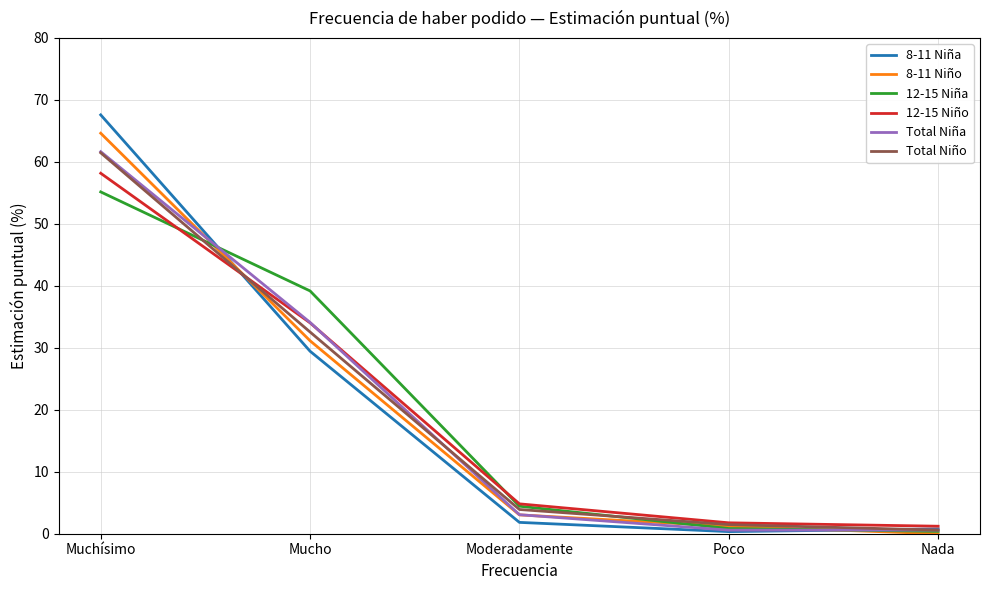

Does the chart have visible grid lines?

Yes